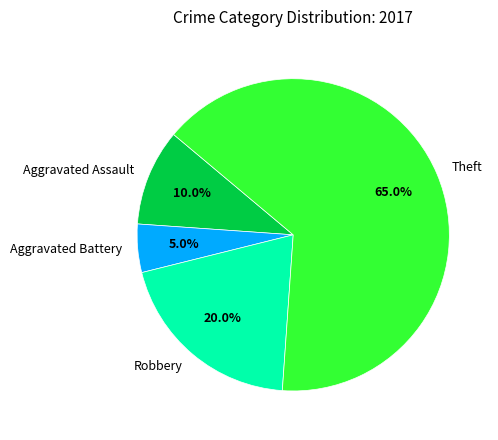

To the nearest percent, what portion does Theft represent?

65%